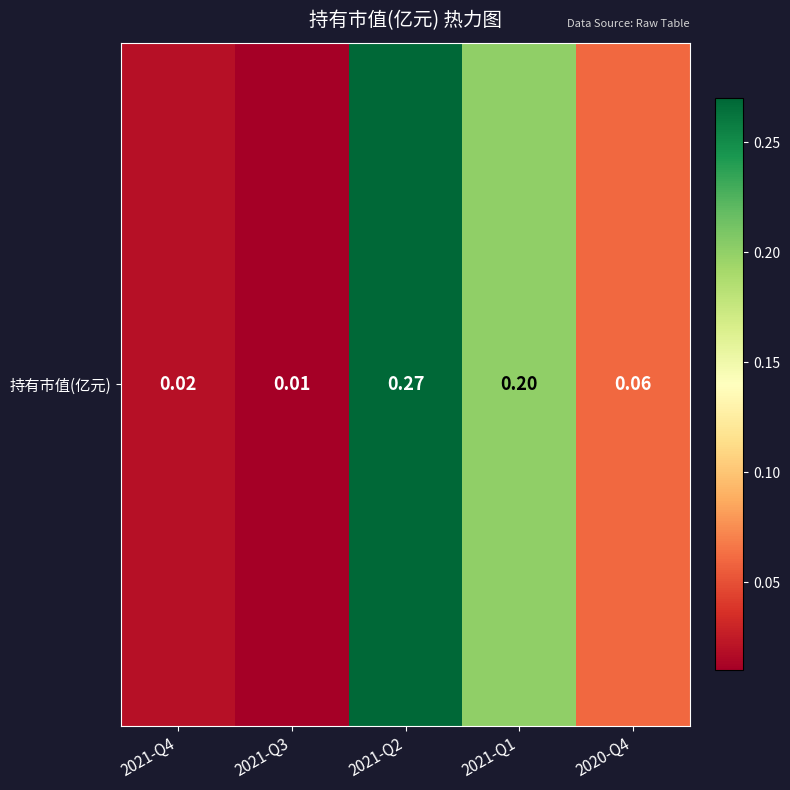

How many data points does each series have?

5